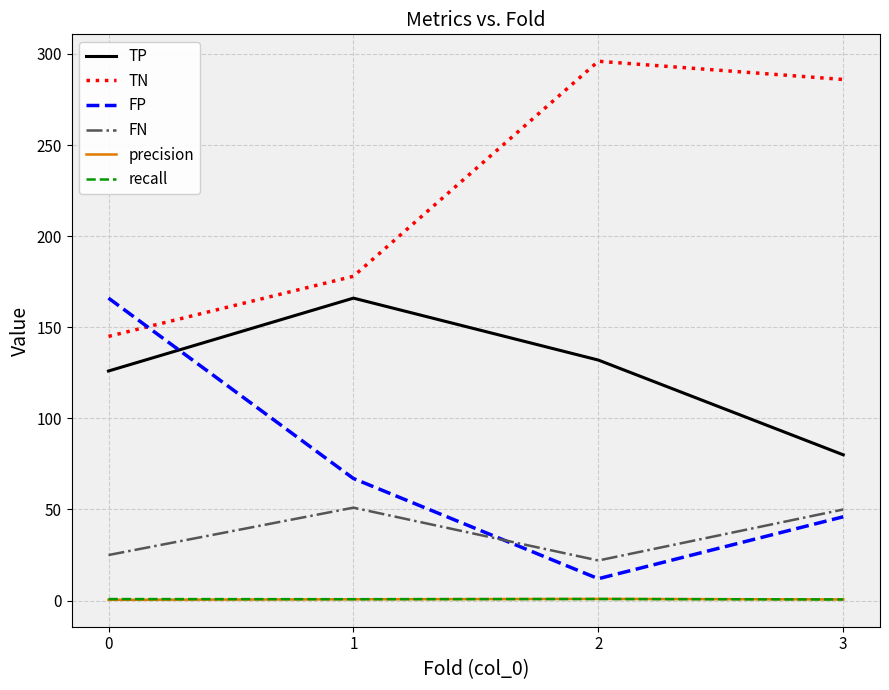

Rank the categories by TP value from highest to lowest.

1, 2, 0, 3